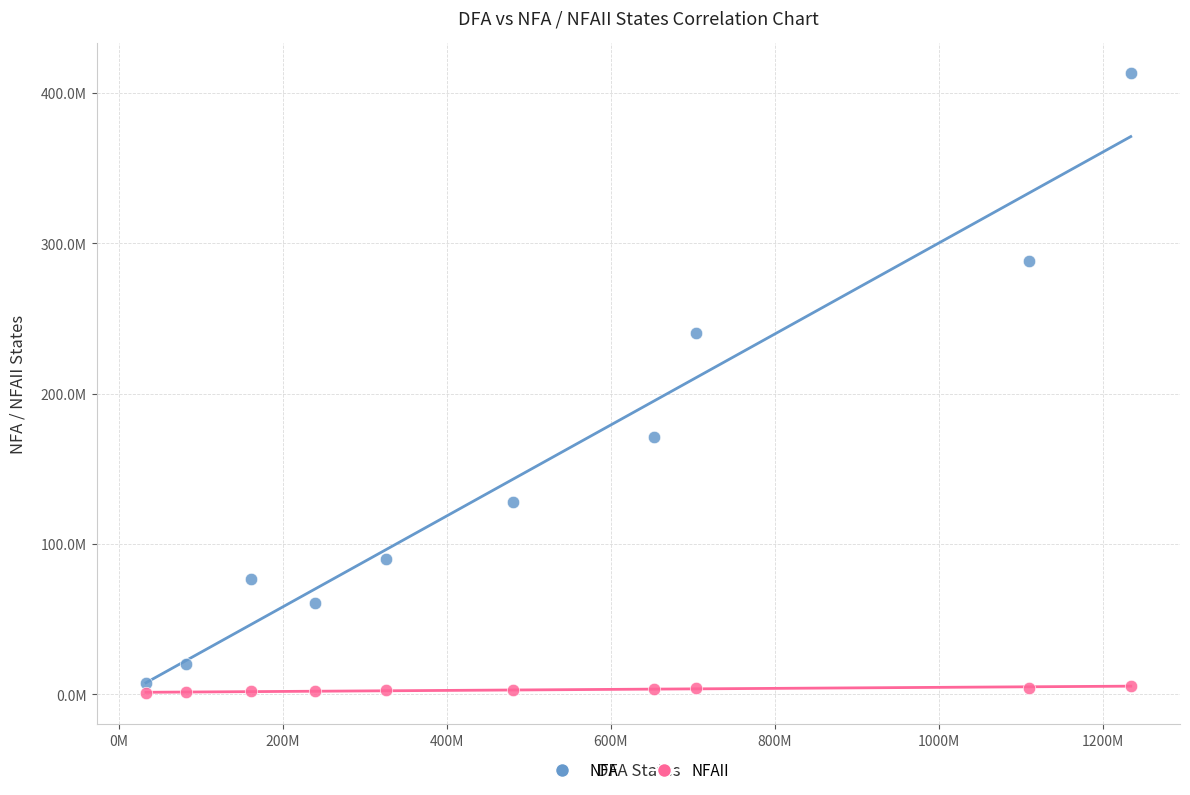

What are all the series names shown in the legend?

NFA, NFAII